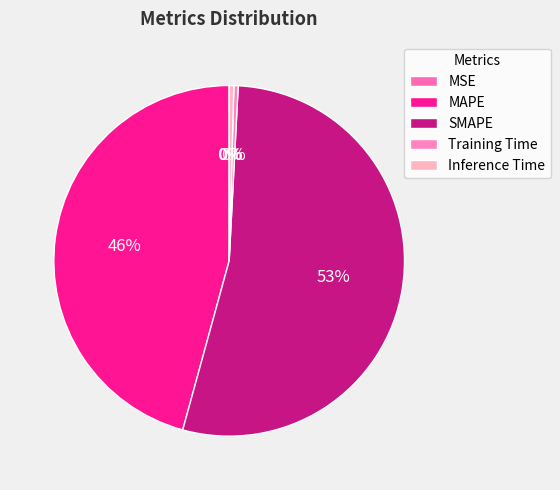

What percentage is the SMAPE slice, to the nearest percent?

53%